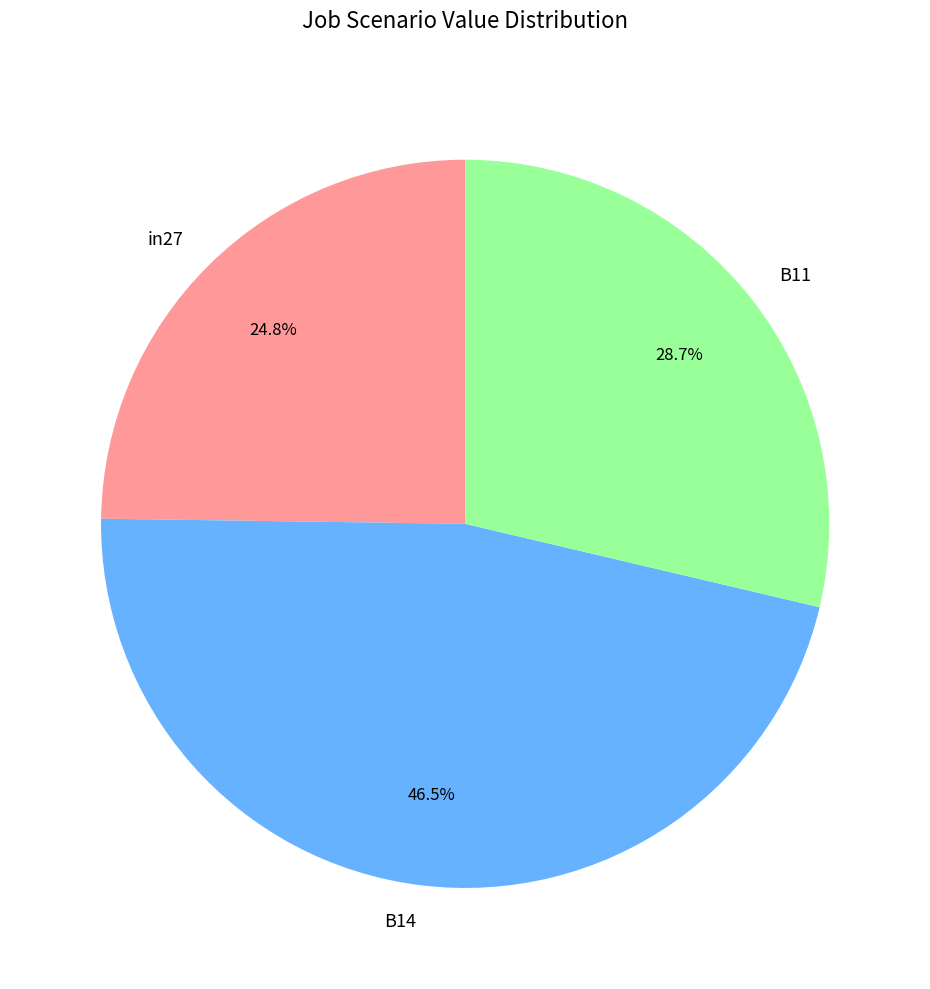

Does B11 account for over 50% of the chart?

No